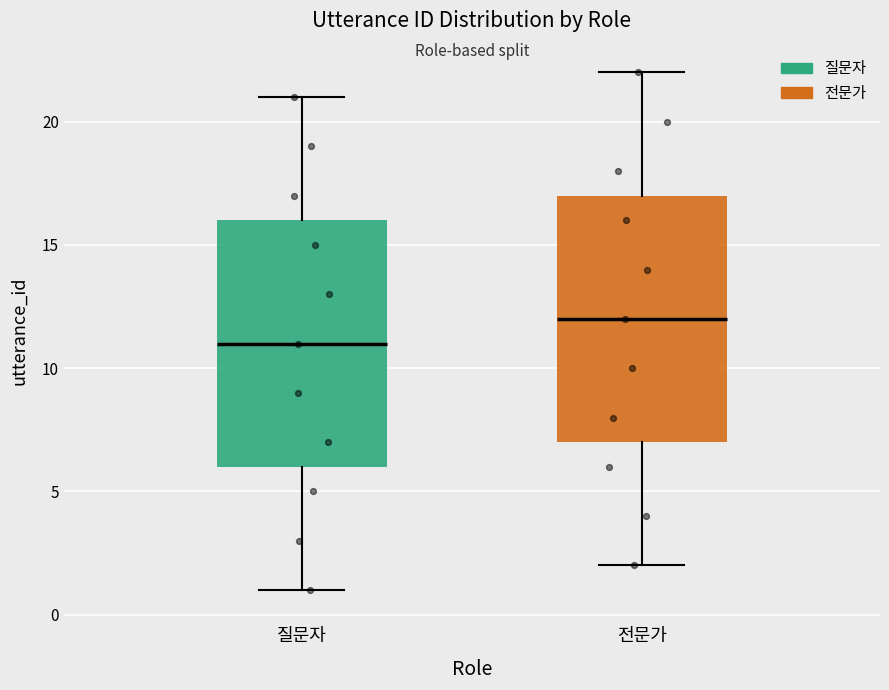

Where does the lower whisker of the box for 질문자 end on the y-axis? The values are not printed on the chart, so give them approximately, as read against the axis.

1